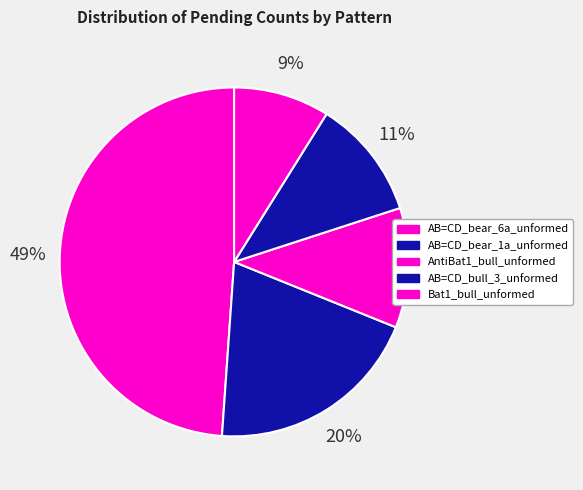

Count the number of slices in the pie.

5